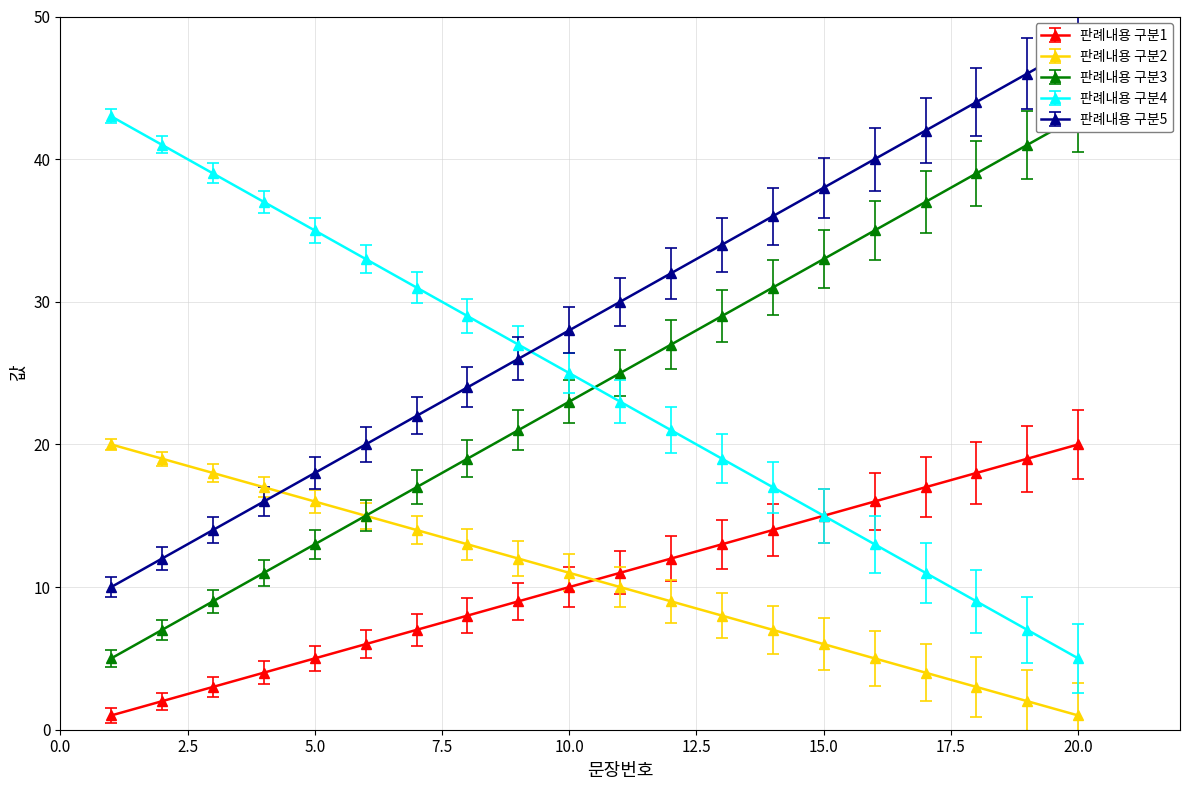

What is the sum of all 판례내용 구분1 values?

210